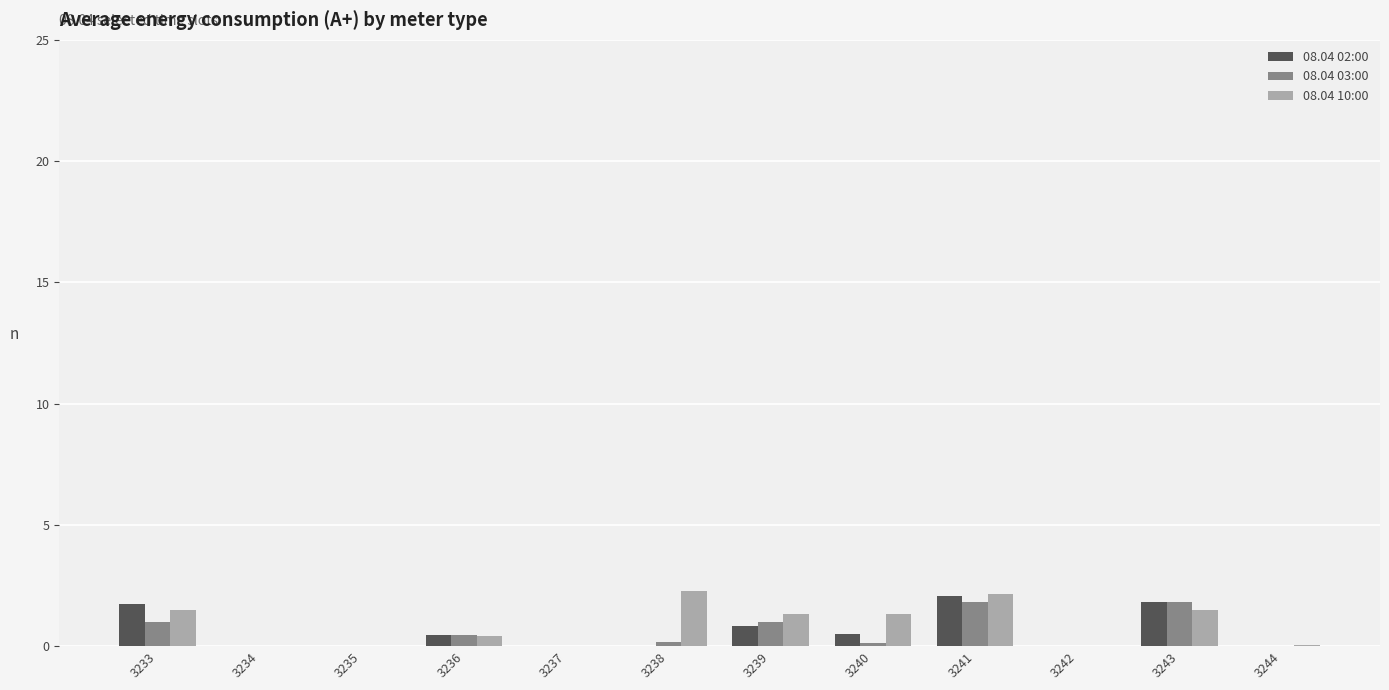

What is the sum of all 08.04 03:00 values?

6.4